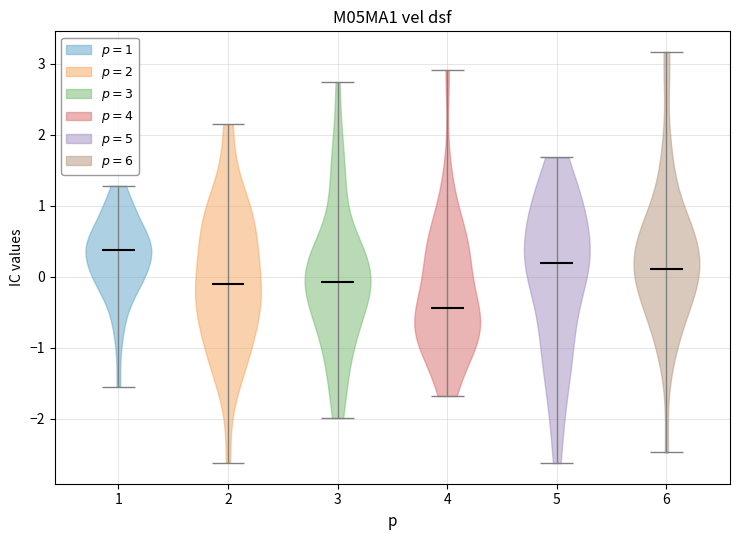

Which violin has the lowest median line?

4